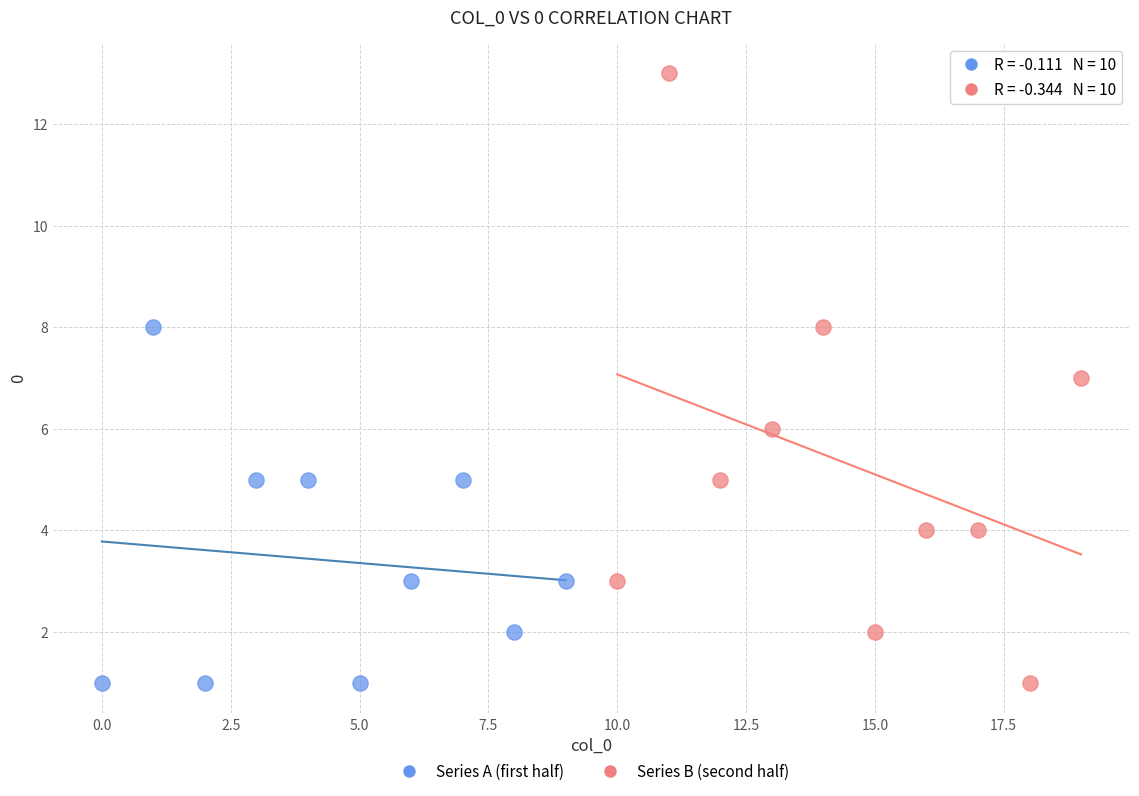

Which series contains the highest Y value?

Series B (second half)